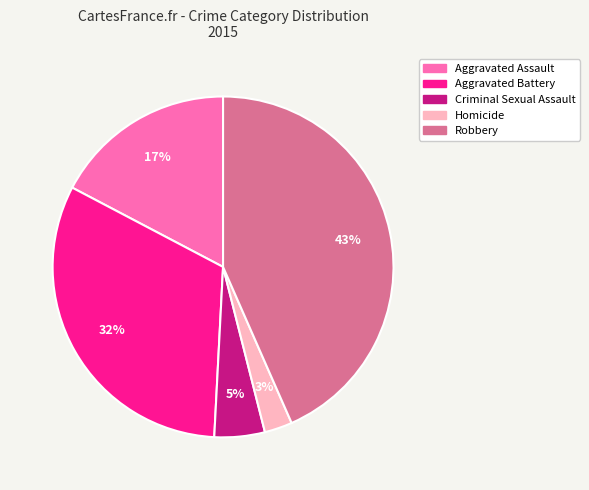

To the nearest percent, what is the combined percentage of Homicide and Aggravated Battery?

35%